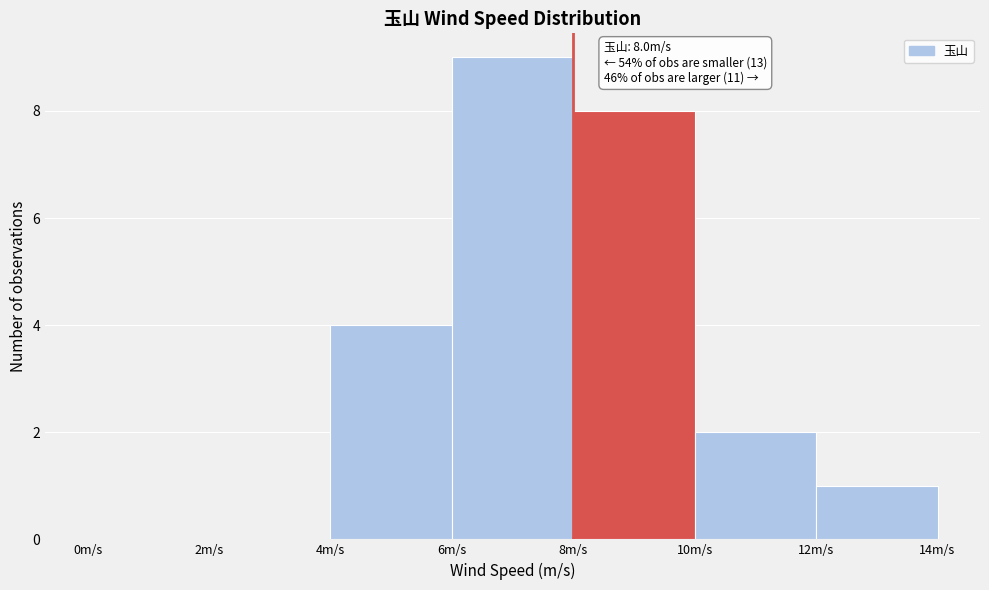

Which range on the x-axis has the tallest bar?

6 to 8